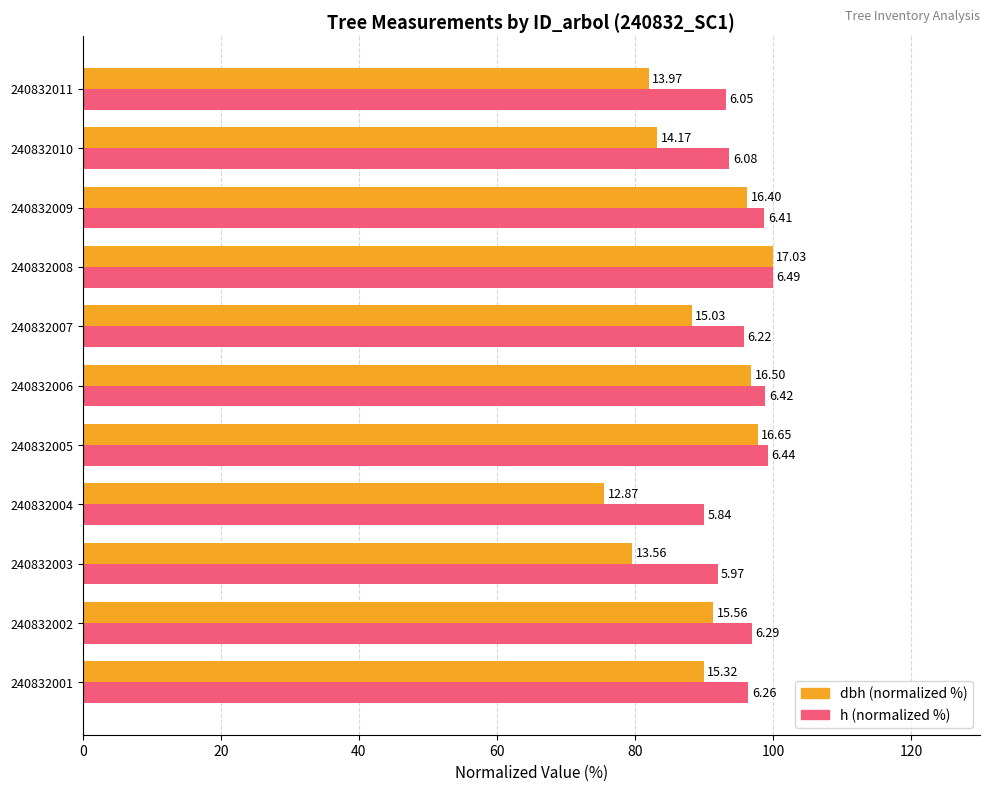

What are all the series names shown in the legend?

dbh (normalized %), h (normalized %)